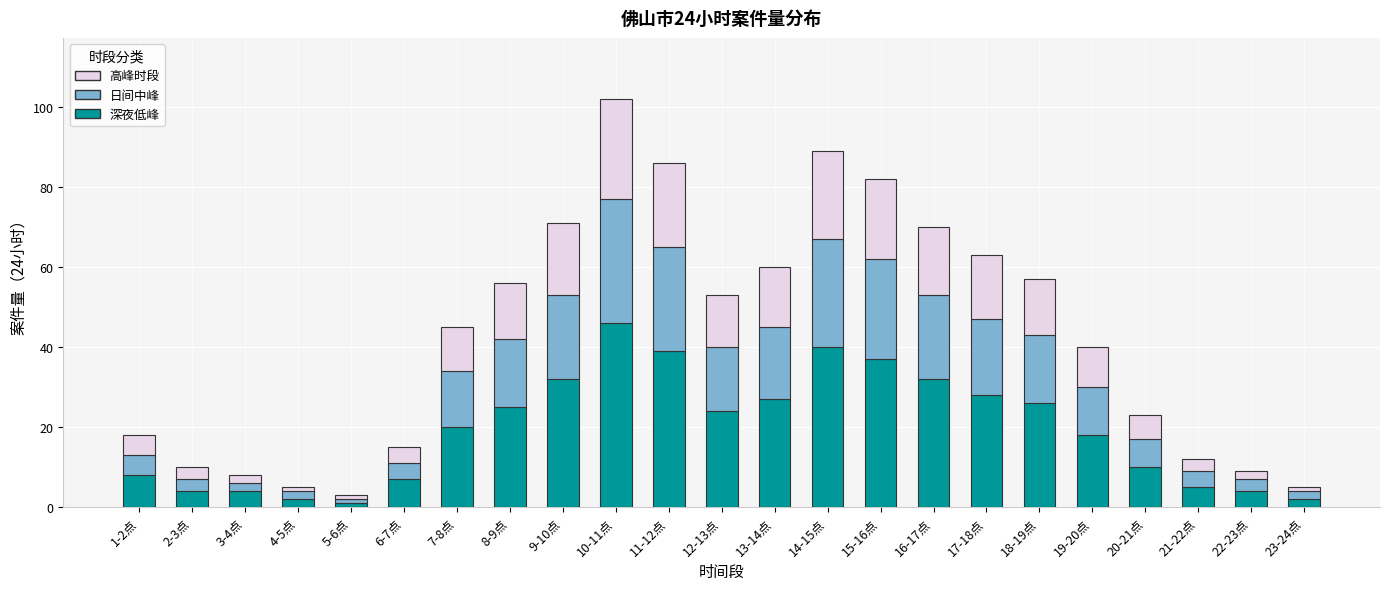

What is the difference between the maximum and minimum values in the 深夜低峰 series?

45